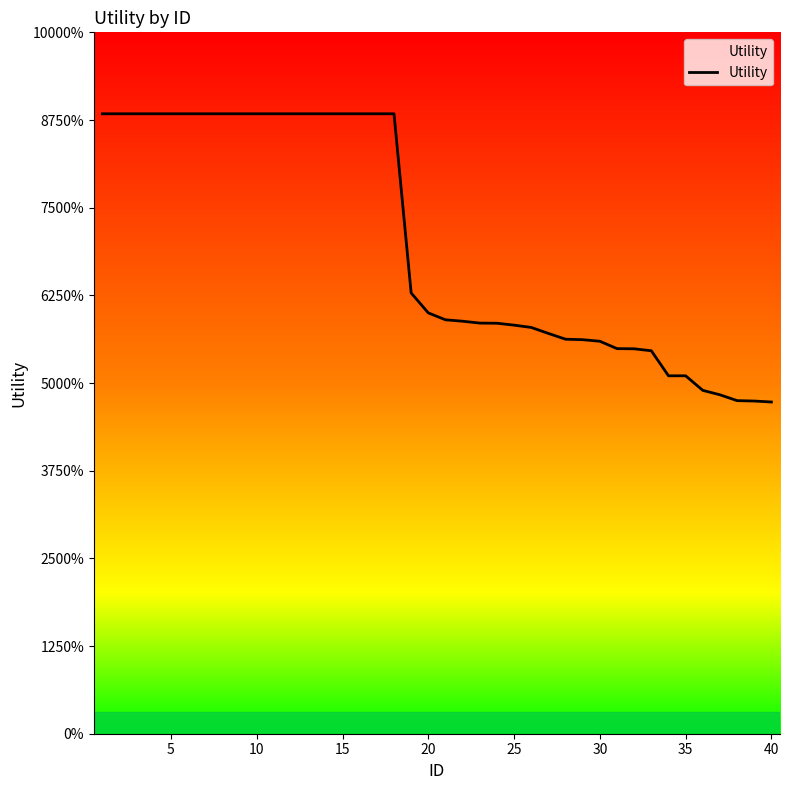

Does the chart have visible grid lines?

No